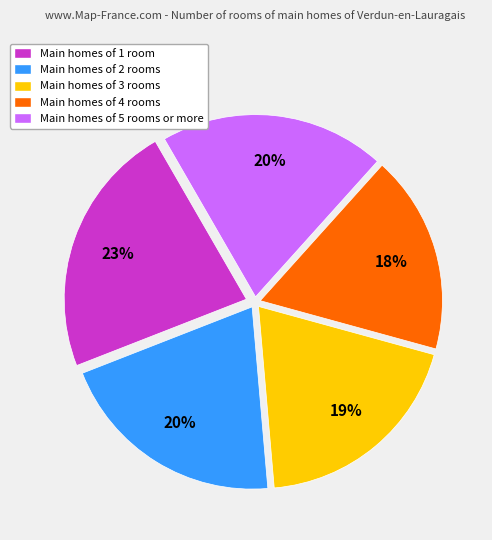

Between Main homes of 3 rooms and Main homes of 1 room, which is larger?

Main homes of 1 room